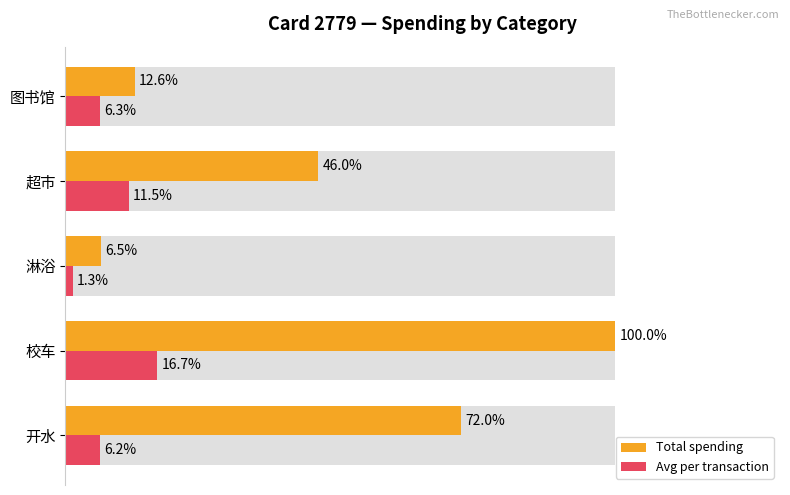

What are all the series names shown in the legend?

Total spending, Avg per transaction